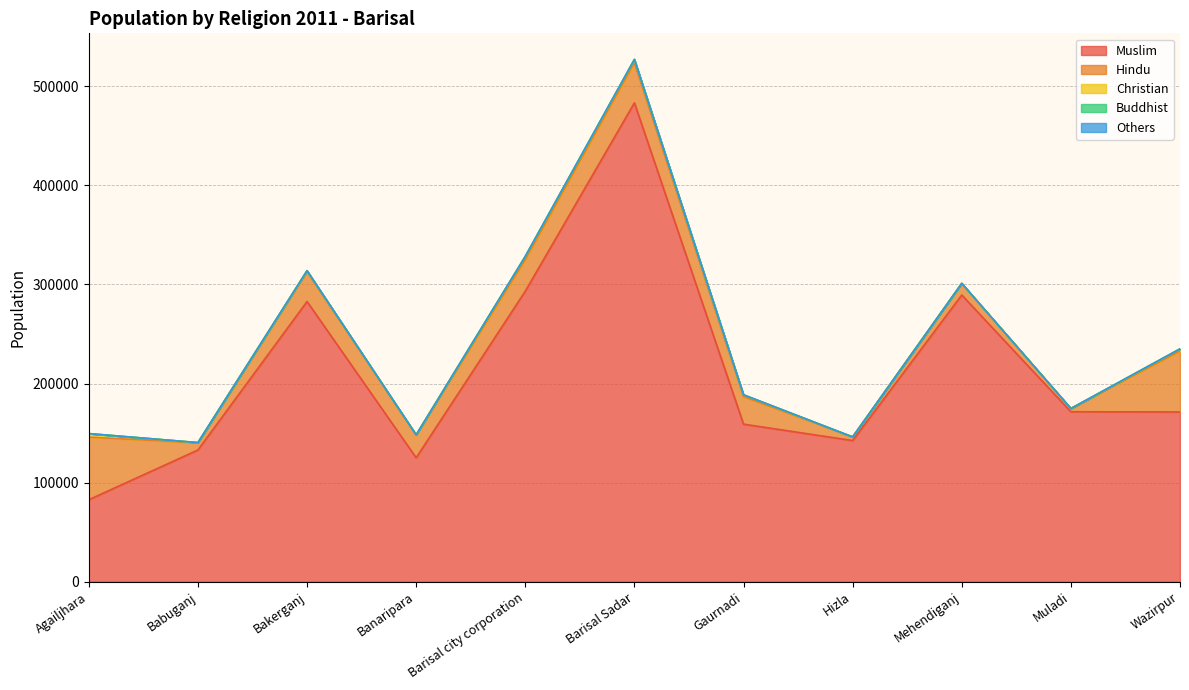

At which category is the sum across all series the highest?

Barisal Sadar